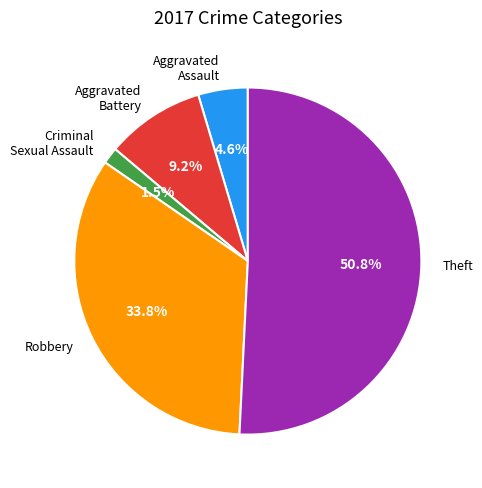

To the nearest percent, what is the average slice percentage?

20%